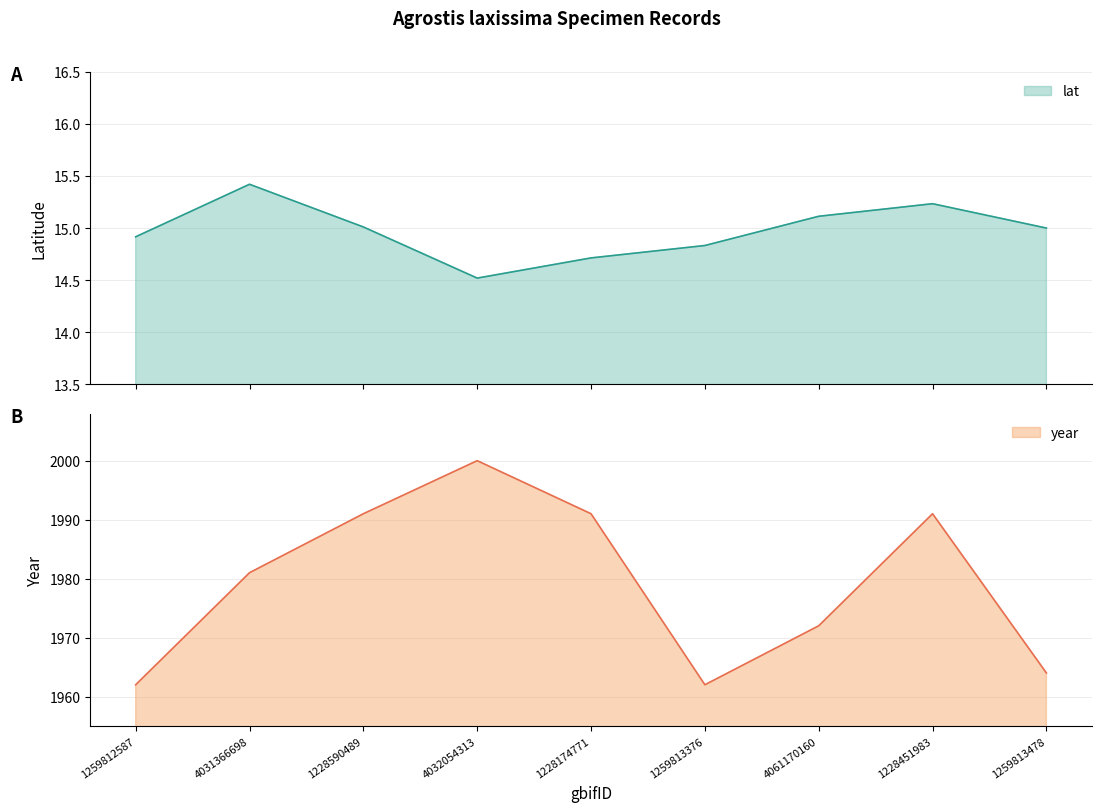

What is the difference between the second highest and minimum values in the lat series?

0.7